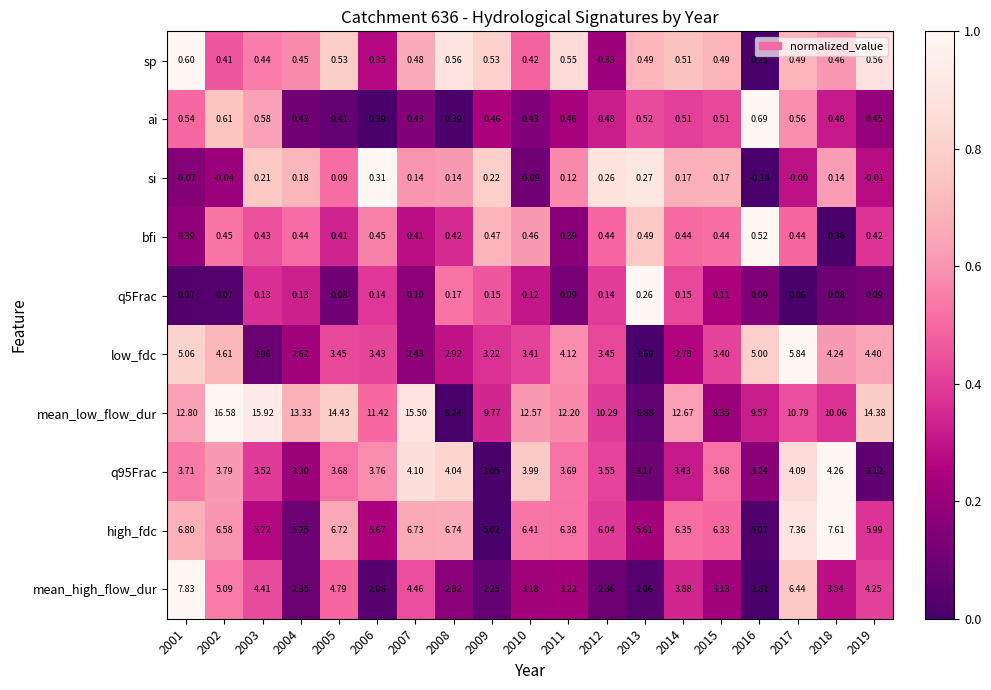

Which series has the largest range (max minus min)?

mean_low_flow_dur